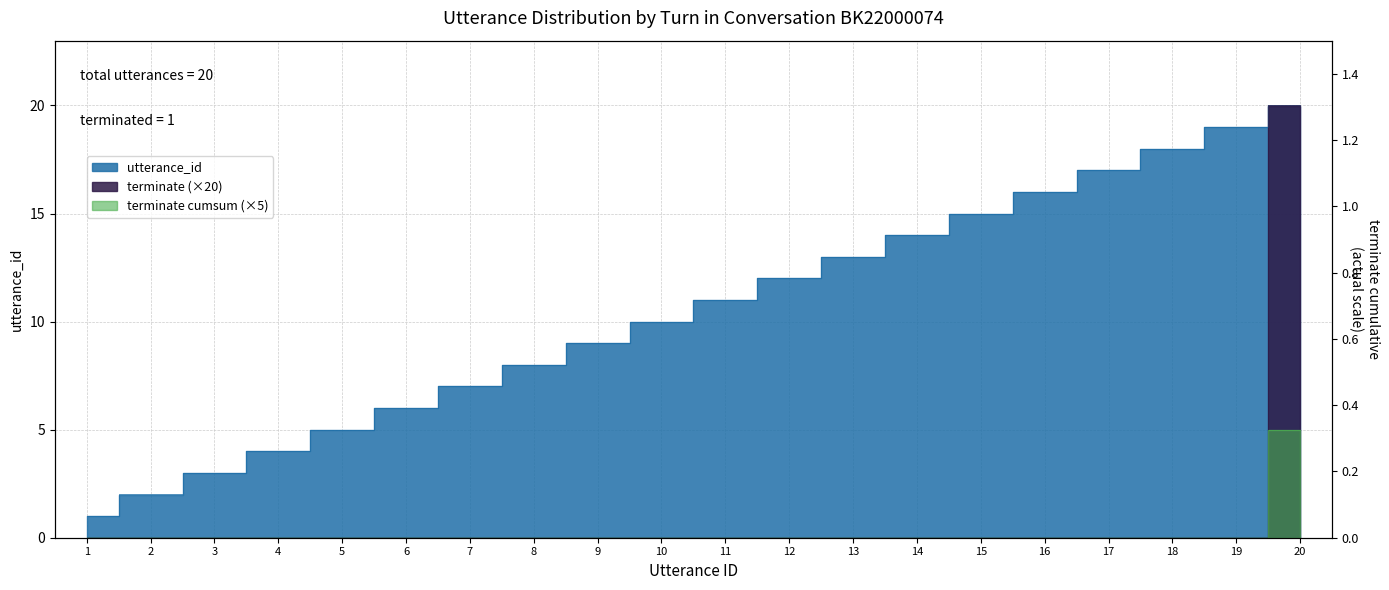

Reading right to left, extract all data points from this chart.

utterance_id: 20=20	19=19	18=18	17=17	16=16	15=15	14=14	13=13	12=12	11=11	10=10	9=9	8=8	7=7	6=6	5=5	4=4	3=3	2=2	1=1
terminate: 20=20	19=0	18=0	17=0	16=0	15=0	14=0	13=0	12=0	11=0	10=0	9=0	8=0	7=0	6=0	5=0	4=0	3=0	2=0	1=0